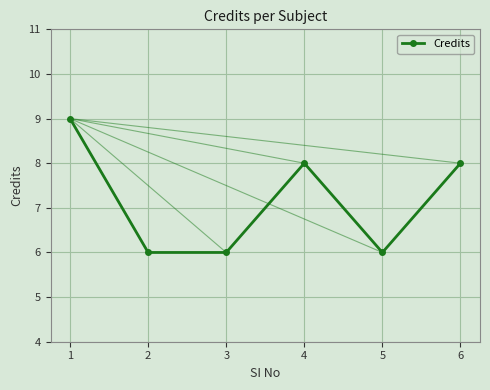

True or false: the data shows 8 at 4.

True